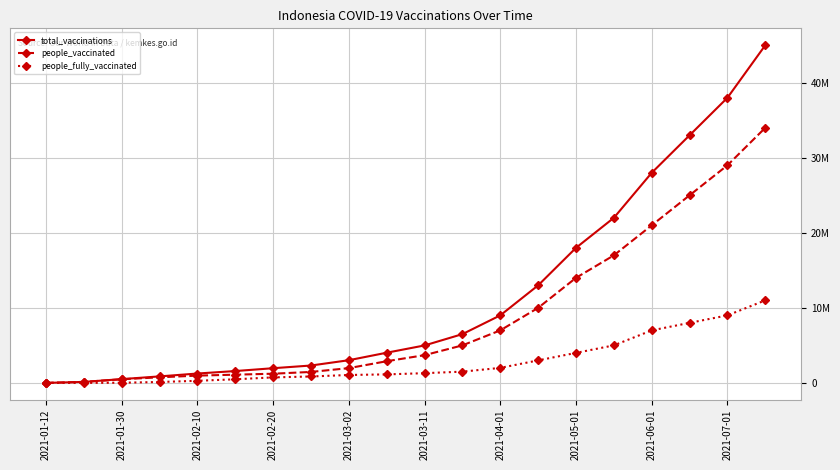

Does the chart display data point markers on the line(s)?

Yes